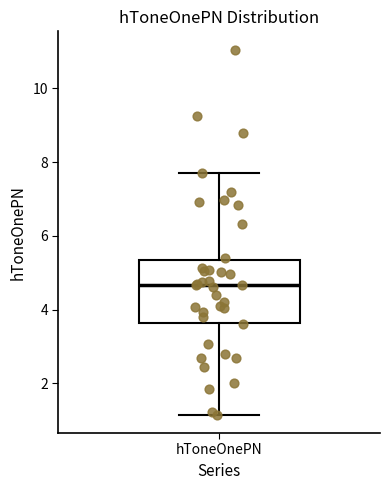

Transcribe this box plot: give where the median line is, the range the box spans, and where the two whiskers end, as read against the y-axis. The values are not printed on the chart, so give them approximately, as read against the axis.

median 4.6, box 3.6 to 5.4, whiskers 1.2 to 7.6